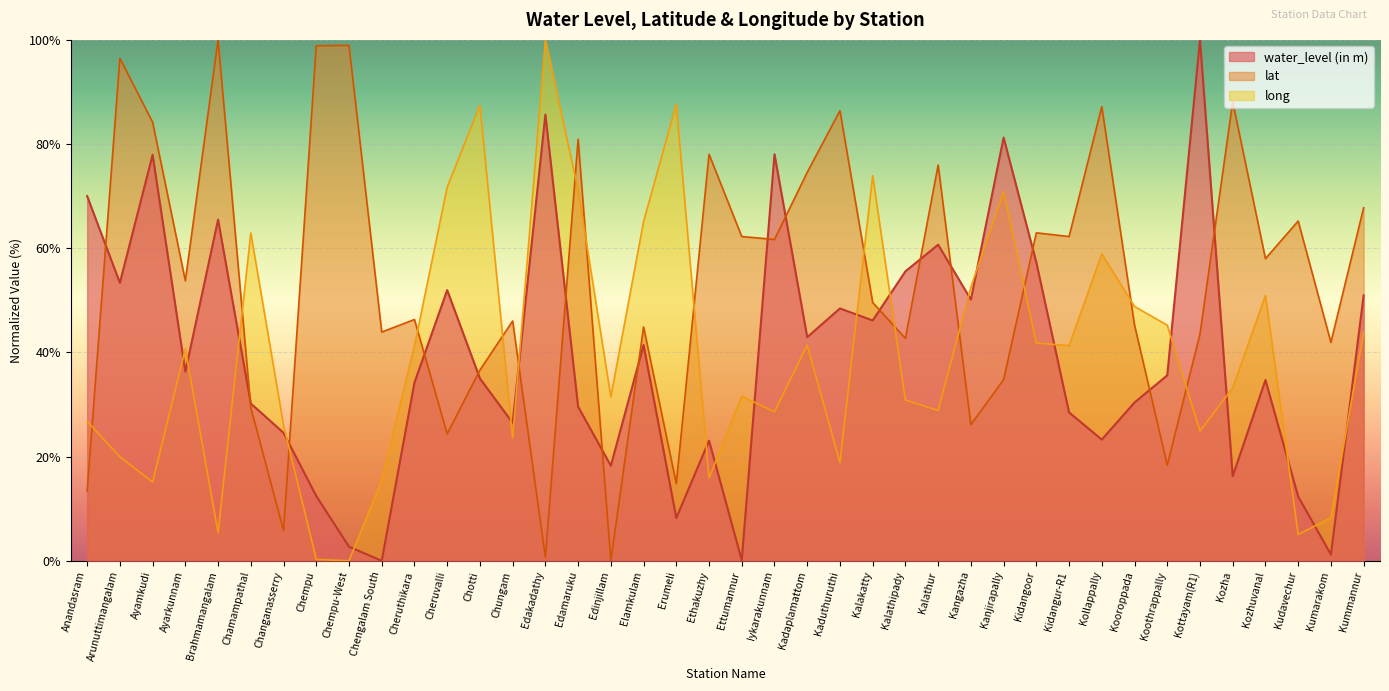

What is the difference between the maximum and minimum values in the water_level (in m) series?

100.0